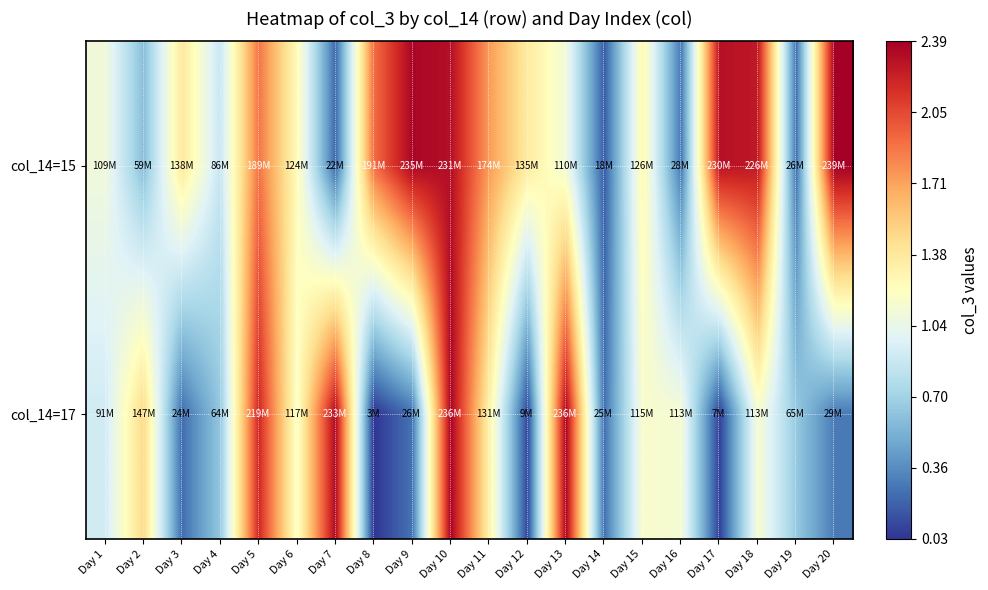

Reading left to right, transcribe all the data shown in this chart.

col_14=15: Day 1=1.1	Day 2=0.6	Day 3=1.4	Day 4=0.9	Day 5=1.9	Day 6=1.2	Day 7=0.2	Day 8=1.9	Day 9=2.4	Day 10=2.3	Day 11=1.7	Day 12=1.4	Day 13=1.1	Day 14=0.2	Day 15=1.3	Day 16=0.3	Day 17=2.3	Day 18=2.3	Day 19=0.3	Day 20=2.4
col_14=17: Day 1=0.9	Day 2=1.5	Day 3=0.2	Day 4=0.6	Day 5=2.2	Day 6=1.2	Day 7=2.3	Day 8=0.0	Day 9=0.3	Day 10=2.4	Day 11=1.3	Day 12=0.1	Day 13=2.4	Day 14=0.3	Day 15=1.2	Day 16=1.1	Day 17=0.1	Day 18=1.1	Day 19=0.7	Day 20=0.3